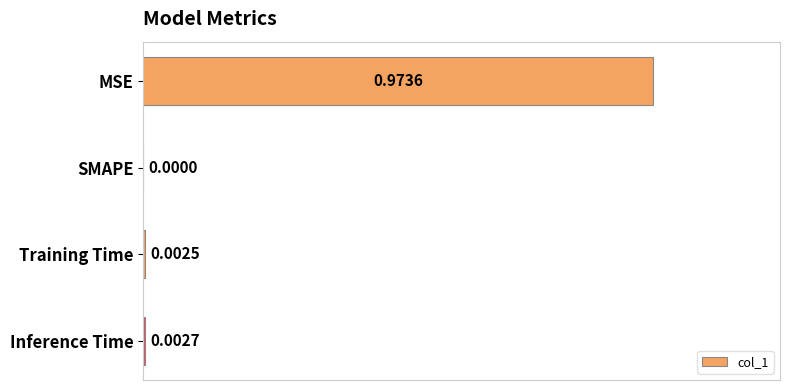

Which label corresponds to the largest value in the chart?

MSE